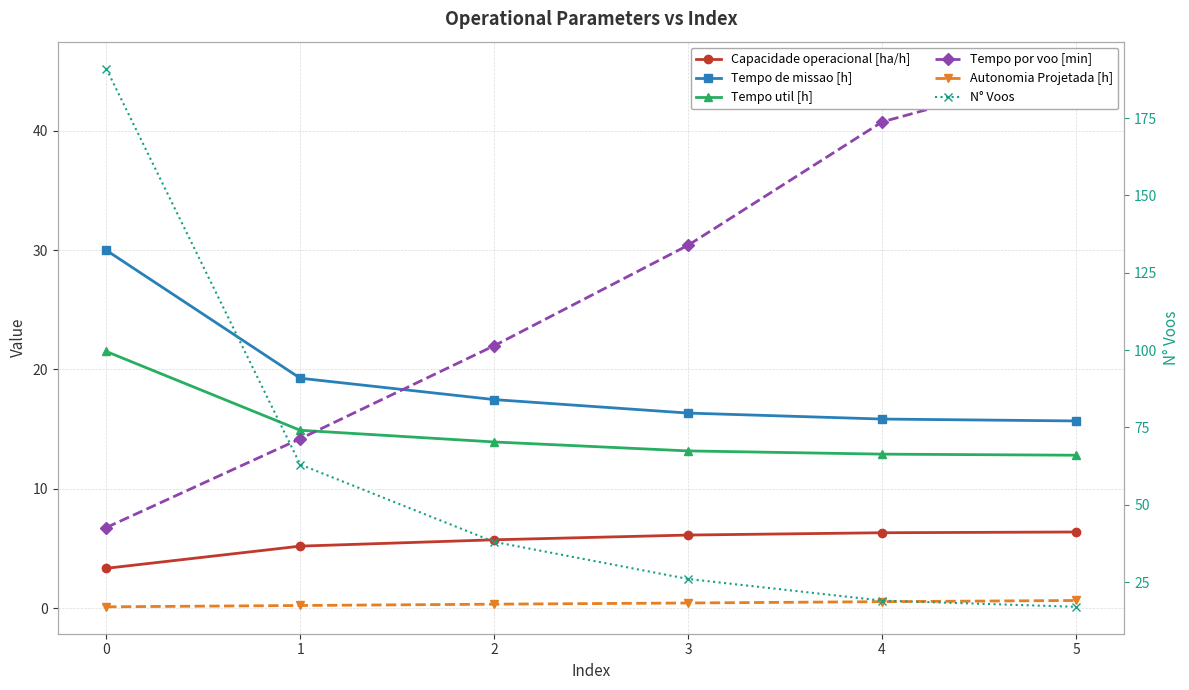

Is it true that Tempo por voo [min] equals 6.8 at 0?

True